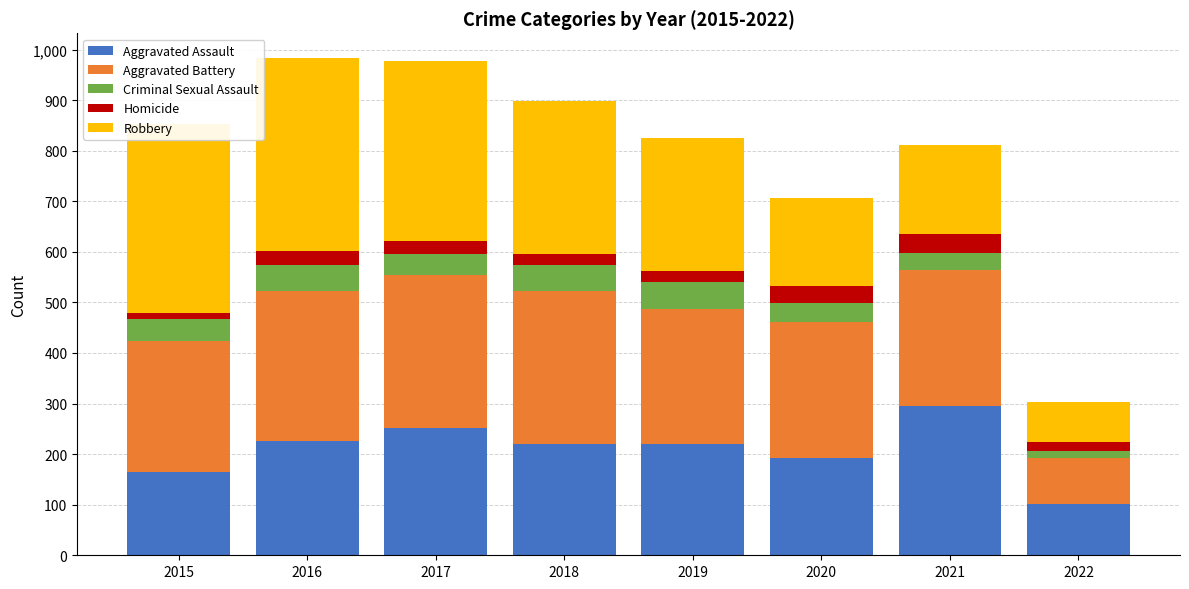

What is the minimum value for Aggravated Assault?

101